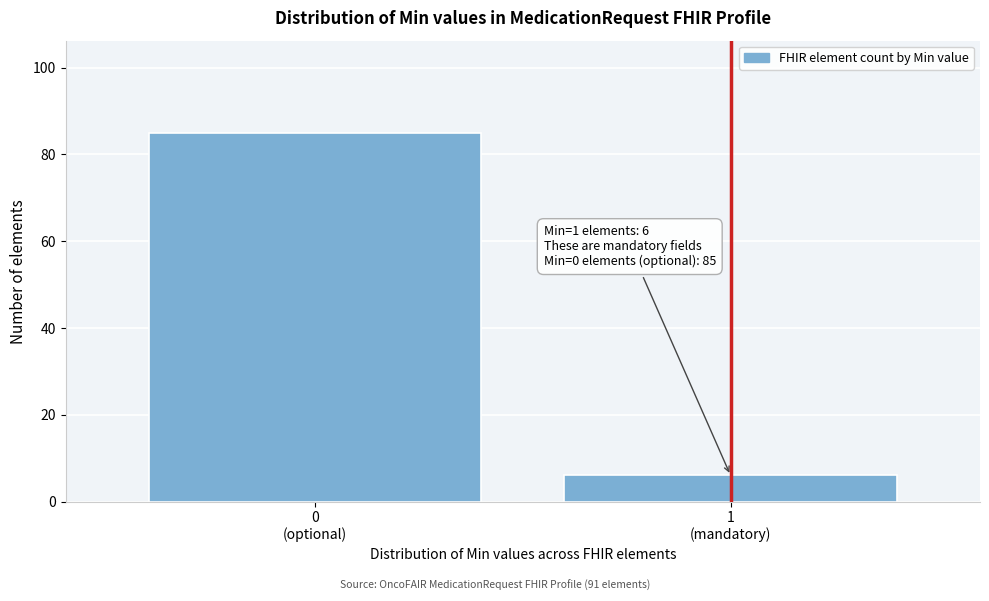

Reading left to right, transcribe all the data shown in this chart.

85	6